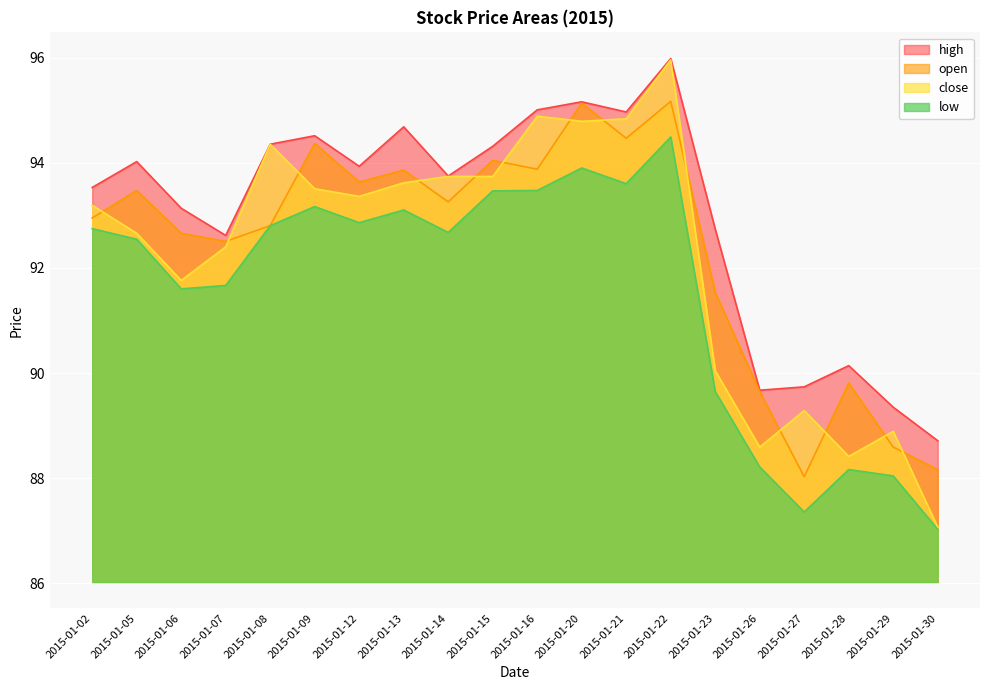

Reading right to left, list all the values displayed in this chart.

open: 88.2	88.6	89.8	88.0	89.6	91.5	95.2	94.5	95.1	93.9	94.0	93.3	93.9	93.6	94.4	92.8	92.5	92.7	93.5	92.9
high: 88.7	89.4	90.1	89.7	89.7	92.7	96.0	95.0	95.2	95.0	94.3	93.7	94.7	93.9	94.5	94.4	92.6	93.1	94.0	93.5
low: 87.0	88.0	88.2	87.4	88.2	89.6	94.5	93.6	93.9	93.5	93.5	92.7	93.1	92.9	93.2	92.8	91.7	91.6	92.5	92.7
close: 87.1	88.9	88.4	89.3	88.6	90.0	96.0	94.8	94.8	94.9	93.7	93.7	93.6	93.4	93.5	94.4	92.4	91.8	92.7	93.2